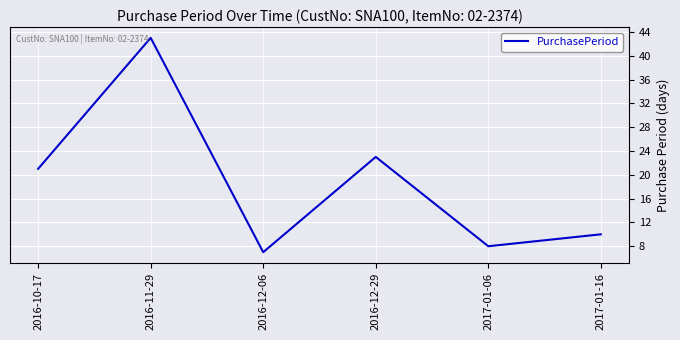

The value at 2016-11-29 is 43. True or false?

True